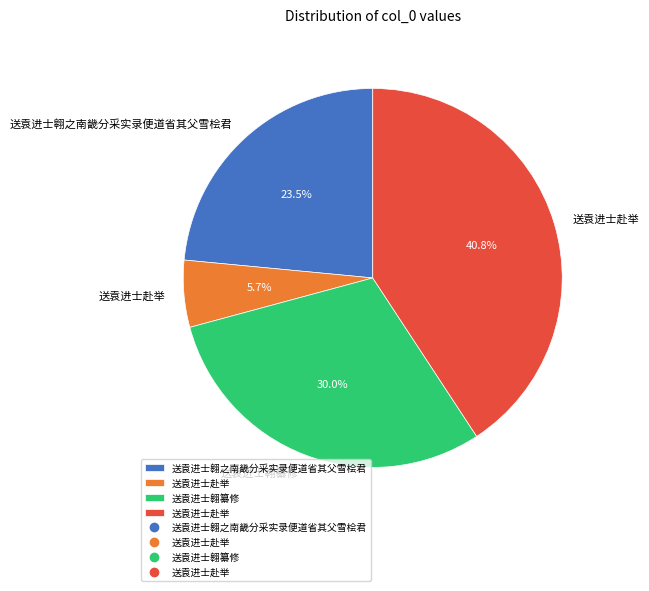

Is there any slice that represents more than half of the pie?

No